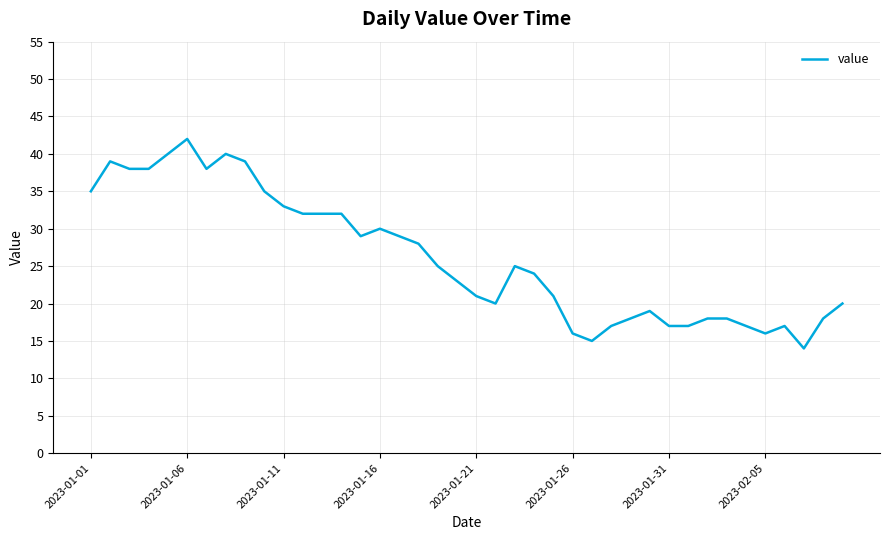

What is the difference between the maximum and minimum values?

28